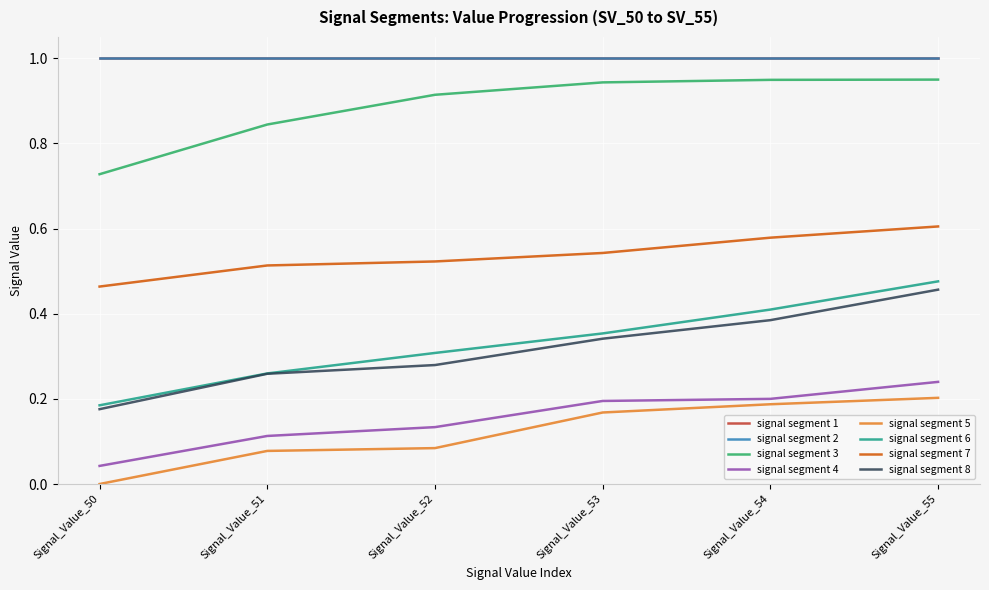

Does the chart display data point markers on the line(s)?

No